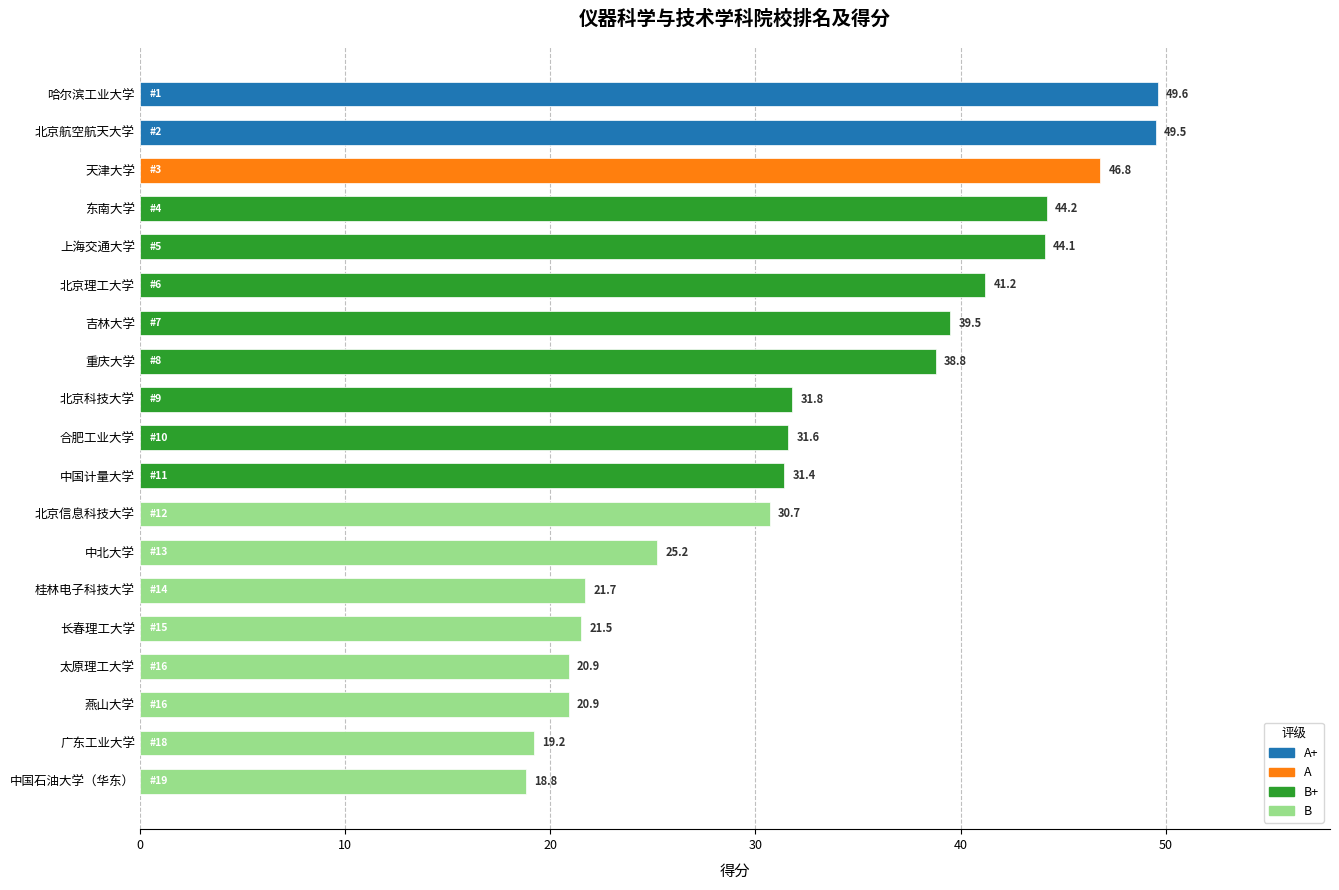

How many series are shown in this chart?

1